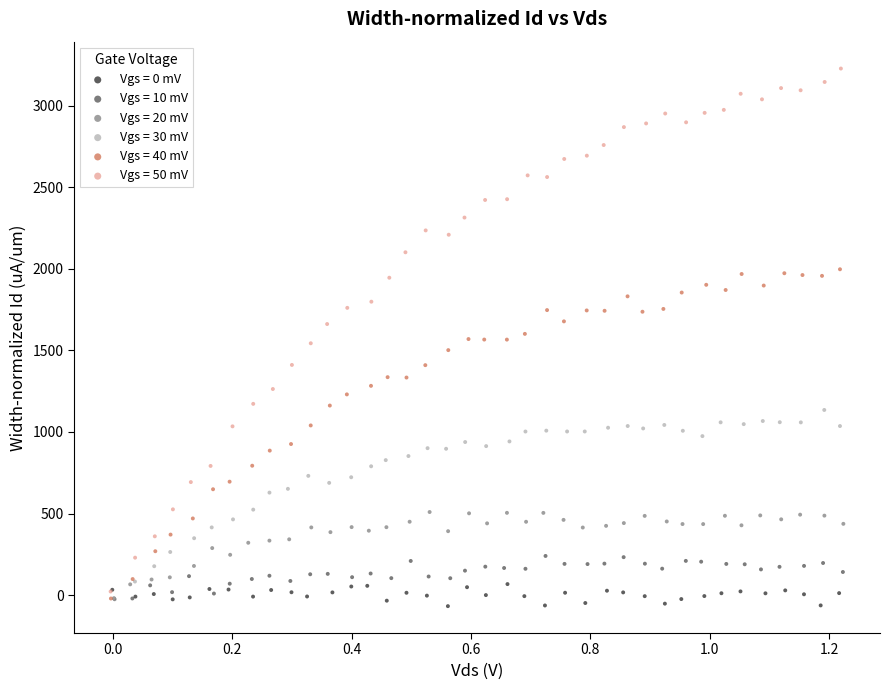

Which series reaches the maximum Y coordinate?

Vgs = 50 mV